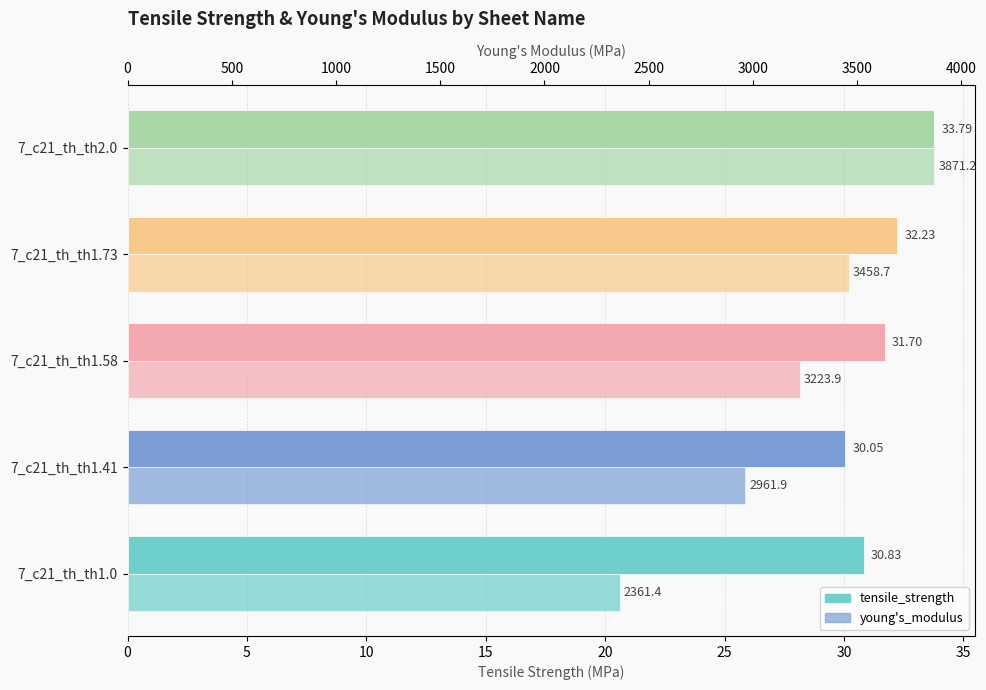

List the series in order of their overall mean, highest first.

young's_modulus, tensile_strength